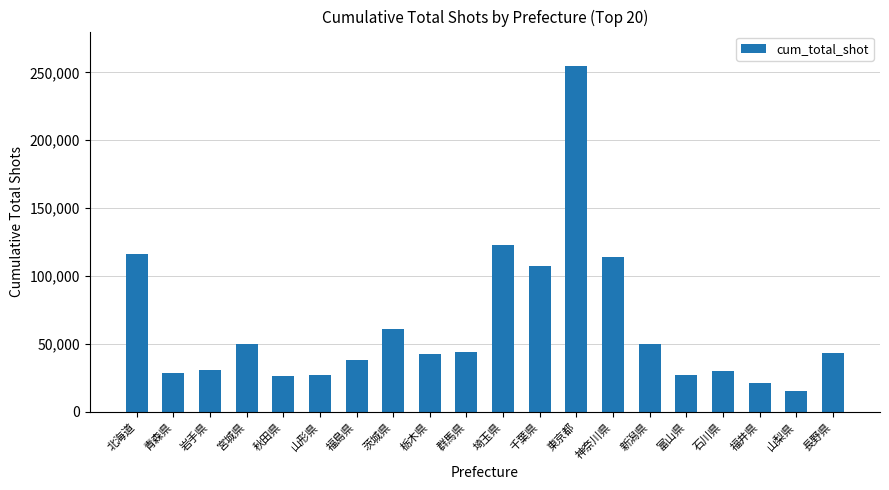

What is the minimum value shown in the chart?

15452